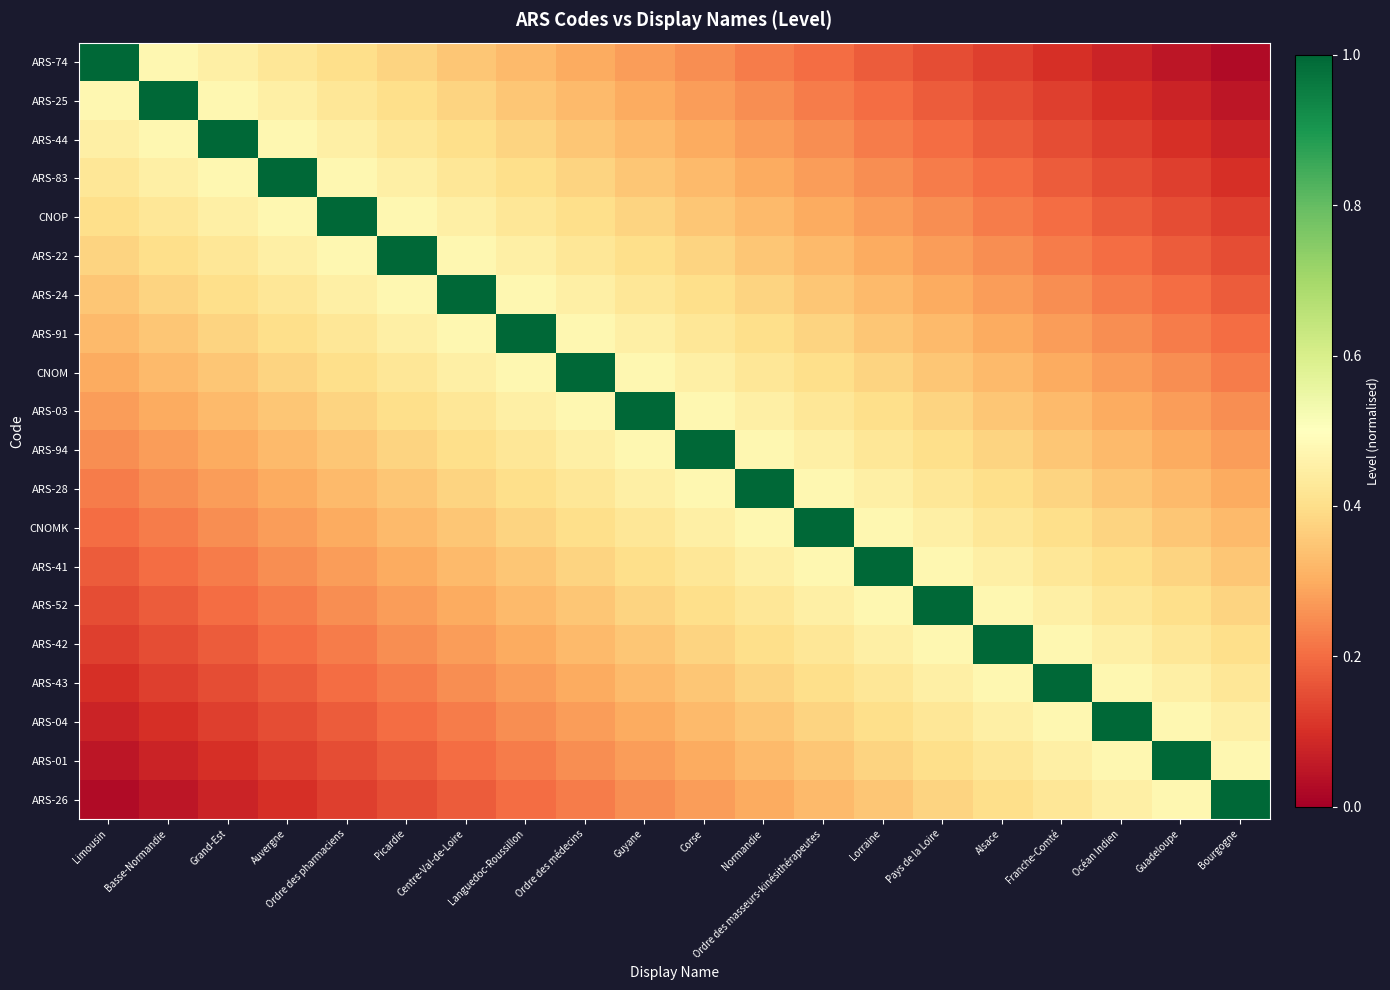

Reading right to left, transcribe all the data shown in this chart.

ARS-74: Bourgogne=0.0	Guadeloupe=0.0	Océan Indien=0.1	Franche-Comté=0.1	Alsace=0.1	Pays de la Loire=0.2	Lorraine=0.2	Ordre des masseurs-kinésithérapeutes=0.2	Normandie=0.2	Corse=0.2	Guyane=0.3	Ordre des médecins=0.3	Languedoc-Roussillon=0.3	Centre-Val-de-Loire=0.3	Picardie=0.4	Ordre des pharmaciens=0.4	Auvergne=0.4	Grand-Est=0.5	Basse-Normandie=0.5	Limousin=1.0
ARS-25: Bourgogne=0.0	Guadeloupe=0.1	Océan Indien=0.1	Franche-Comté=0.1	Alsace=0.2	Pays de la Loire=0.2	Lorraine=0.2	Ordre des masseurs-kinésithérapeutes=0.2	Normandie=0.2	Corse=0.3	Guyane=0.3	Ordre des médecins=0.3	Languedoc-Roussillon=0.3	Centre-Val-de-Loire=0.4	Picardie=0.4	Ordre des pharmaciens=0.4	Auvergne=0.5	Grand-Est=0.5	Basse-Normandie=1.0	Limousin=0.5
ARS-44: Bourgogne=0.1	Guadeloupe=0.1	Océan Indien=0.1	Franche-Comté=0.2	Alsace=0.2	Pays de la Loire=0.2	Lorraine=0.2	Ordre des masseurs-kinésithérapeutes=0.2	Normandie=0.3	Corse=0.3	Guyane=0.3	Ordre des médecins=0.3	Languedoc-Roussillon=0.4	Centre-Val-de-Loire=0.4	Picardie=0.4	Ordre des pharmaciens=0.5	Auvergne=0.5	Grand-Est=1.0	Basse-Normandie=0.5	Limousin=0.5
ARS-83: Bourgogne=0.1	Guadeloupe=0.1	Océan Indien=0.2	Franche-Comté=0.2	Alsace=0.2	Pays de la Loire=0.2	Lorraine=0.2	Ordre des masseurs-kinésithérapeutes=0.3	Normandie=0.3	Corse=0.3	Guyane=0.3	Ordre des médecins=0.4	Languedoc-Roussillon=0.4	Centre-Val-de-Loire=0.4	Picardie=0.5	Ordre des pharmaciens=0.5	Auvergne=1.0	Grand-Est=0.5	Basse-Normandie=0.5	Limousin=0.4
CNOP: Bourgogne=0.1	Guadeloupe=0.2	Océan Indien=0.2	Franche-Comté=0.2	Alsace=0.2	Pays de la Loire=0.2	Lorraine=0.3	Ordre des masseurs-kinésithérapeutes=0.3	Normandie=0.3	Corse=0.3	Guyane=0.4	Ordre des médecins=0.4	Languedoc-Roussillon=0.4	Centre-Val-de-Loire=0.5	Picardie=0.5	Ordre des pharmaciens=1.0	Auvergne=0.5	Grand-Est=0.5	Basse-Normandie=0.4	Limousin=0.4
ARS-22: Bourgogne=0.2	Guadeloupe=0.2	Océan Indien=0.2	Franche-Comté=0.2	Alsace=0.2	Pays de la Loire=0.3	Lorraine=0.3	Ordre des masseurs-kinésithérapeutes=0.3	Normandie=0.3	Corse=0.4	Guyane=0.4	Ordre des médecins=0.4	Languedoc-Roussillon=0.5	Centre-Val-de-Loire=0.5	Picardie=1.0	Ordre des pharmaciens=0.5	Auvergne=0.5	Grand-Est=0.4	Basse-Normandie=0.4	Limousin=0.4
ARS-24: Bourgogne=0.2	Guadeloupe=0.2	Océan Indien=0.2	Franche-Comté=0.2	Alsace=0.3	Pays de la Loire=0.3	Lorraine=0.3	Ordre des masseurs-kinésithérapeutes=0.3	Normandie=0.4	Corse=0.4	Guyane=0.4	Ordre des médecins=0.5	Languedoc-Roussillon=0.5	Centre-Val-de-Loire=1.0	Picardie=0.5	Ordre des pharmaciens=0.5	Auvergne=0.4	Grand-Est=0.4	Basse-Normandie=0.4	Limousin=0.3
ARS-91: Bourgogne=0.2	Guadeloupe=0.2	Océan Indien=0.2	Franche-Comté=0.3	Alsace=0.3	Pays de la Loire=0.3	Lorraine=0.3	Ordre des masseurs-kinésithérapeutes=0.4	Normandie=0.4	Corse=0.4	Guyane=0.5	Ordre des médecins=0.5	Languedoc-Roussillon=1.0	Centre-Val-de-Loire=0.5	Picardie=0.5	Ordre des pharmaciens=0.4	Auvergne=0.4	Grand-Est=0.4	Basse-Normandie=0.3	Limousin=0.3
CNOM: Bourgogne=0.2	Guadeloupe=0.2	Océan Indien=0.3	Franche-Comté=0.3	Alsace=0.3	Pays de la Loire=0.3	Lorraine=0.4	Ordre des masseurs-kinésithérapeutes=0.4	Normandie=0.4	Corse=0.5	Guyane=0.5	Ordre des médecins=1.0	Languedoc-Roussillon=0.5	Centre-Val-de-Loire=0.5	Picardie=0.4	Ordre des pharmaciens=0.4	Auvergne=0.4	Grand-Est=0.3	Basse-Normandie=0.3	Limousin=0.3
ARS-03: Bourgogne=0.2	Guadeloupe=0.3	Océan Indien=0.3	Franche-Comté=0.3	Alsace=0.3	Pays de la Loire=0.4	Lorraine=0.4	Ordre des masseurs-kinésithérapeutes=0.4	Normandie=0.5	Corse=0.5	Guyane=1.0	Ordre des médecins=0.5	Languedoc-Roussillon=0.5	Centre-Val-de-Loire=0.4	Picardie=0.4	Ordre des pharmaciens=0.4	Auvergne=0.3	Grand-Est=0.3	Basse-Normandie=0.3	Limousin=0.3
ARS-94: Bourgogne=0.3	Guadeloupe=0.3	Océan Indien=0.3	Franche-Comté=0.3	Alsace=0.4	Pays de la Loire=0.4	Lorraine=0.4	Ordre des masseurs-kinésithérapeutes=0.5	Normandie=0.5	Corse=1.0	Guyane=0.5	Ordre des médecins=0.5	Languedoc-Roussillon=0.4	Centre-Val-de-Loire=0.4	Picardie=0.4	Ordre des pharmaciens=0.3	Auvergne=0.3	Grand-Est=0.3	Basse-Normandie=0.3	Limousin=0.2
ARS-28: Bourgogne=0.3	Guadeloupe=0.3	Océan Indien=0.3	Franche-Comté=0.4	Alsace=0.4	Pays de la Loire=0.4	Lorraine=0.5	Ordre des masseurs-kinésithérapeutes=0.5	Normandie=1.0	Corse=0.5	Guyane=0.5	Ordre des médecins=0.4	Languedoc-Roussillon=0.4	Centre-Val-de-Loire=0.4	Picardie=0.3	Ordre des pharmaciens=0.3	Auvergne=0.3	Grand-Est=0.3	Basse-Normandie=0.2	Limousin=0.2
CNOMK: Bourgogne=0.3	Guadeloupe=0.3	Océan Indien=0.4	Franche-Comté=0.4	Alsace=0.4	Pays de la Loire=0.5	Lorraine=0.5	Ordre des masseurs-kinésithérapeutes=1.0	Normandie=0.5	Corse=0.5	Guyane=0.4	Ordre des médecins=0.4	Languedoc-Roussillon=0.4	Centre-Val-de-Loire=0.3	Picardie=0.3	Ordre des pharmaciens=0.3	Auvergne=0.3	Grand-Est=0.2	Basse-Normandie=0.2	Limousin=0.2
ARS-41: Bourgogne=0.3	Guadeloupe=0.4	Océan Indien=0.4	Franche-Comté=0.4	Alsace=0.5	Pays de la Loire=0.5	Lorraine=1.0	Ordre des masseurs-kinésithérapeutes=0.5	Normandie=0.5	Corse=0.4	Guyane=0.4	Ordre des médecins=0.4	Languedoc-Roussillon=0.3	Centre-Val-de-Loire=0.3	Picardie=0.3	Ordre des pharmaciens=0.3	Auvergne=0.2	Grand-Est=0.2	Basse-Normandie=0.2	Limousin=0.2
ARS-52: Bourgogne=0.4	Guadeloupe=0.4	Océan Indien=0.4	Franche-Comté=0.5	Alsace=0.5	Pays de la Loire=1.0	Lorraine=0.5	Ordre des masseurs-kinésithérapeutes=0.5	Normandie=0.4	Corse=0.4	Guyane=0.4	Ordre des médecins=0.3	Languedoc-Roussillon=0.3	Centre-Val-de-Loire=0.3	Picardie=0.3	Ordre des pharmaciens=0.2	Auvergne=0.2	Grand-Est=0.2	Basse-Normandie=0.2	Limousin=0.2
ARS-42: Bourgogne=0.4	Guadeloupe=0.4	Océan Indien=0.5	Franche-Comté=0.5	Alsace=1.0	Pays de la Loire=0.5	Lorraine=0.5	Ordre des masseurs-kinésithérapeutes=0.4	Normandie=0.4	Corse=0.4	Guyane=0.3	Ordre des médecins=0.3	Languedoc-Roussillon=0.3	Centre-Val-de-Loire=0.3	Picardie=0.2	Ordre des pharmaciens=0.2	Auvergne=0.2	Grand-Est=0.2	Basse-Normandie=0.2	Limousin=0.1
ARS-43: Bourgogne=0.4	Guadeloupe=0.5	Océan Indien=0.5	Franche-Comté=1.0	Alsace=0.5	Pays de la Loire=0.5	Lorraine=0.4	Ordre des masseurs-kinésithérapeutes=0.4	Normandie=0.4	Corse=0.3	Guyane=0.3	Ordre des médecins=0.3	Languedoc-Roussillon=0.3	Centre-Val-de-Loire=0.2	Picardie=0.2	Ordre des pharmaciens=0.2	Auvergne=0.2	Grand-Est=0.2	Basse-Normandie=0.1	Limousin=0.1
ARS-04: Bourgogne=0.5	Guadeloupe=0.5	Océan Indien=1.0	Franche-Comté=0.5	Alsace=0.5	Pays de la Loire=0.4	Lorraine=0.4	Ordre des masseurs-kinésithérapeutes=0.4	Normandie=0.3	Corse=0.3	Guyane=0.3	Ordre des médecins=0.3	Languedoc-Roussillon=0.2	Centre-Val-de-Loire=0.2	Picardie=0.2	Ordre des pharmaciens=0.2	Auvergne=0.2	Grand-Est=0.1	Basse-Normandie=0.1	Limousin=0.1
ARS-01: Bourgogne=0.5	Guadeloupe=1.0	Océan Indien=0.5	Franche-Comté=0.5	Alsace=0.4	Pays de la Loire=0.4	Lorraine=0.4	Ordre des masseurs-kinésithérapeutes=0.3	Normandie=0.3	Corse=0.3	Guyane=0.3	Ordre des médecins=0.2	Languedoc-Roussillon=0.2	Centre-Val-de-Loire=0.2	Picardie=0.2	Ordre des pharmaciens=0.2	Auvergne=0.1	Grand-Est=0.1	Basse-Normandie=0.1	Limousin=0.0
ARS-26: Bourgogne=1.0	Guadeloupe=0.5	Océan Indien=0.5	Franche-Comté=0.4	Alsace=0.4	Pays de la Loire=0.4	Lorraine=0.3	Ordre des masseurs-kinésithérapeutes=0.3	Normandie=0.3	Corse=0.3	Guyane=0.2	Ordre des médecins=0.2	Languedoc-Roussillon=0.2	Centre-Val-de-Loire=0.2	Picardie=0.2	Ordre des pharmaciens=0.1	Auvergne=0.1	Grand-Est=0.1	Basse-Normandie=0.0	Limousin=0.0